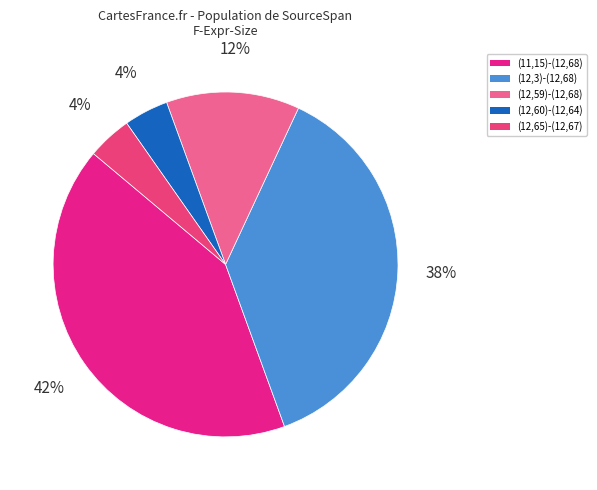

Does (12,60)-(12,64) account for over 50% of the chart?

No